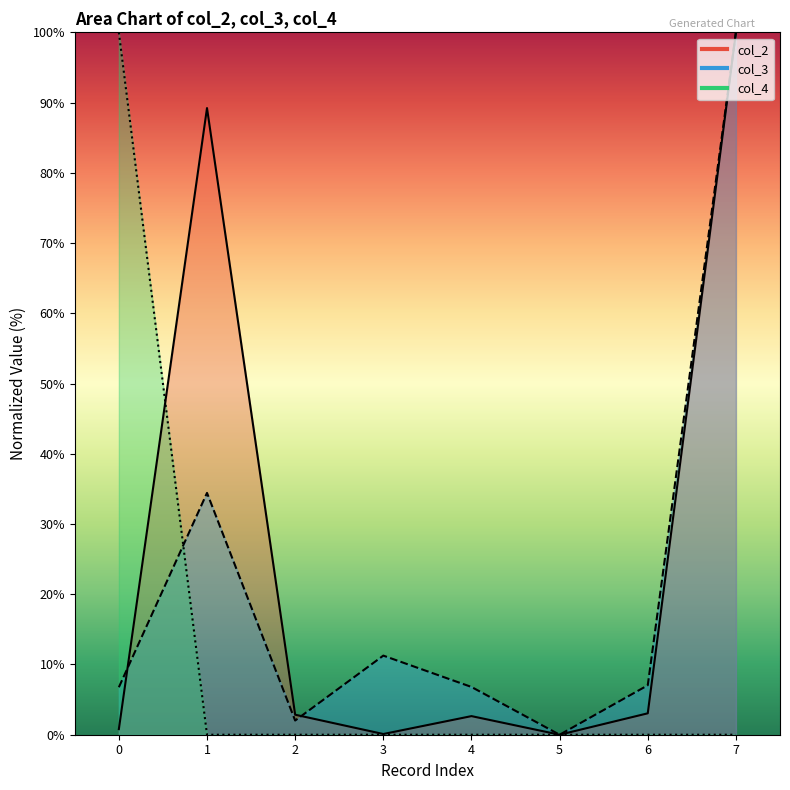

True or false: col_2 has a value of 4.2 at 6.

False